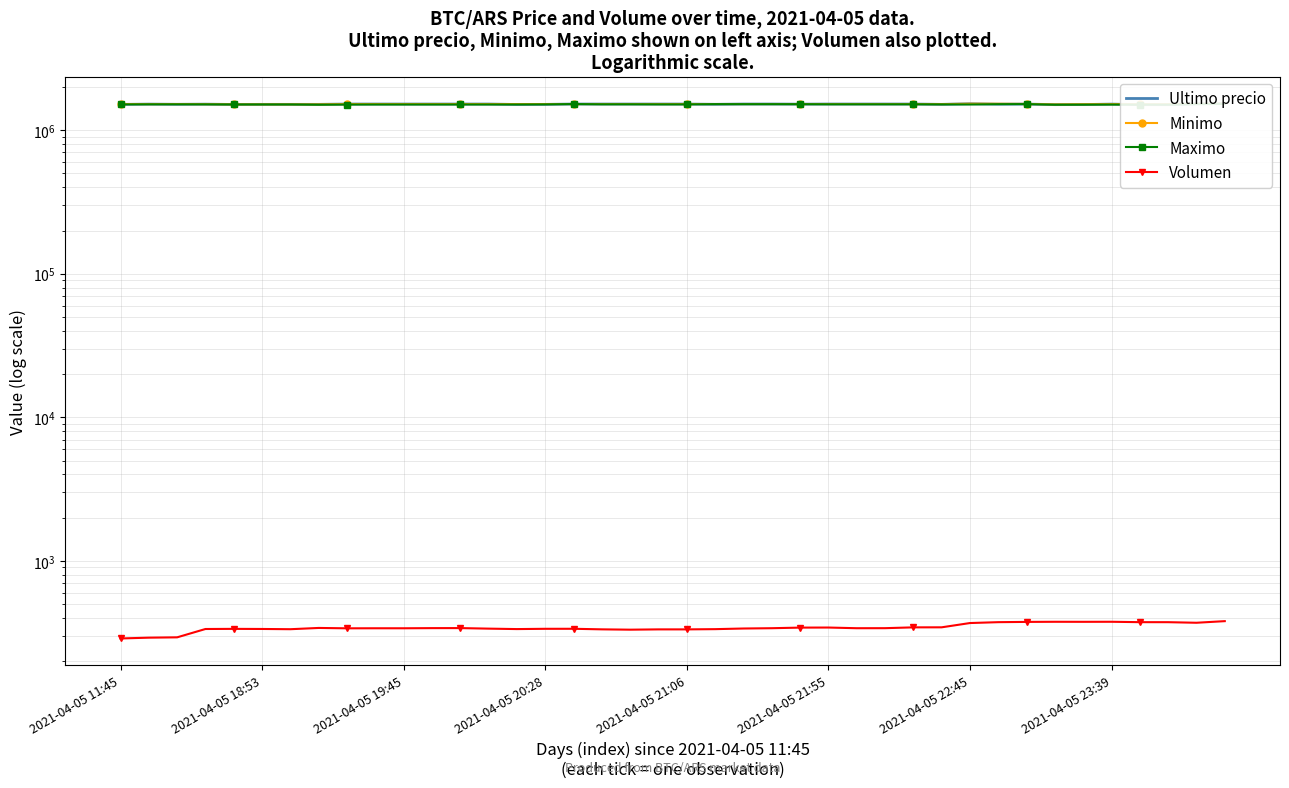

Which series has the largest total across all categories?

Minimo